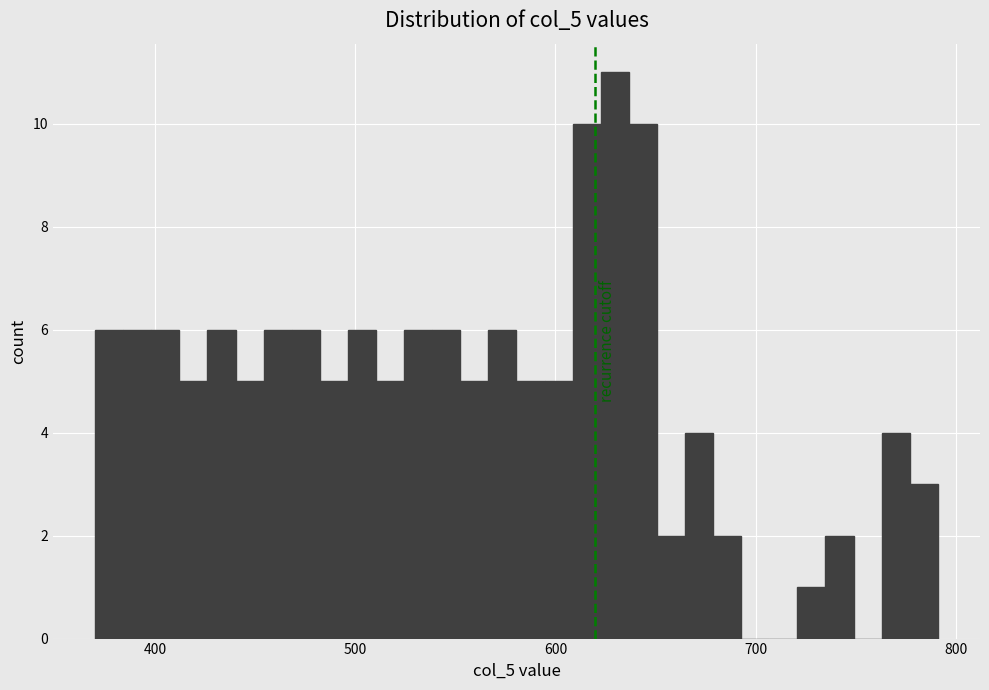

Around what value on the x-axis is the tallest bar? Give the approximate position of its centre, as read against the axis.

630